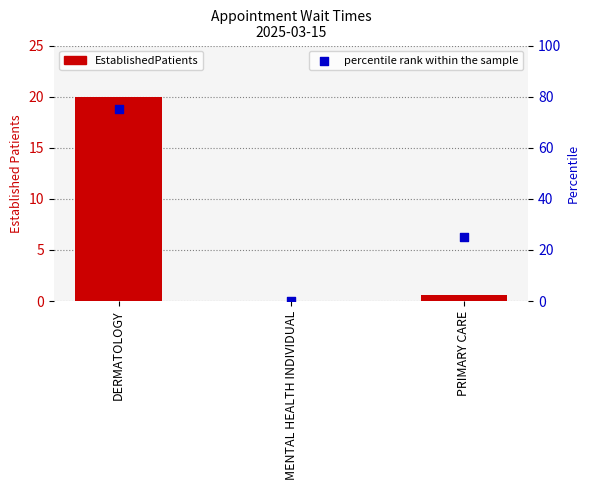

Which series contains the highest Y value?

percentile rank within the sample